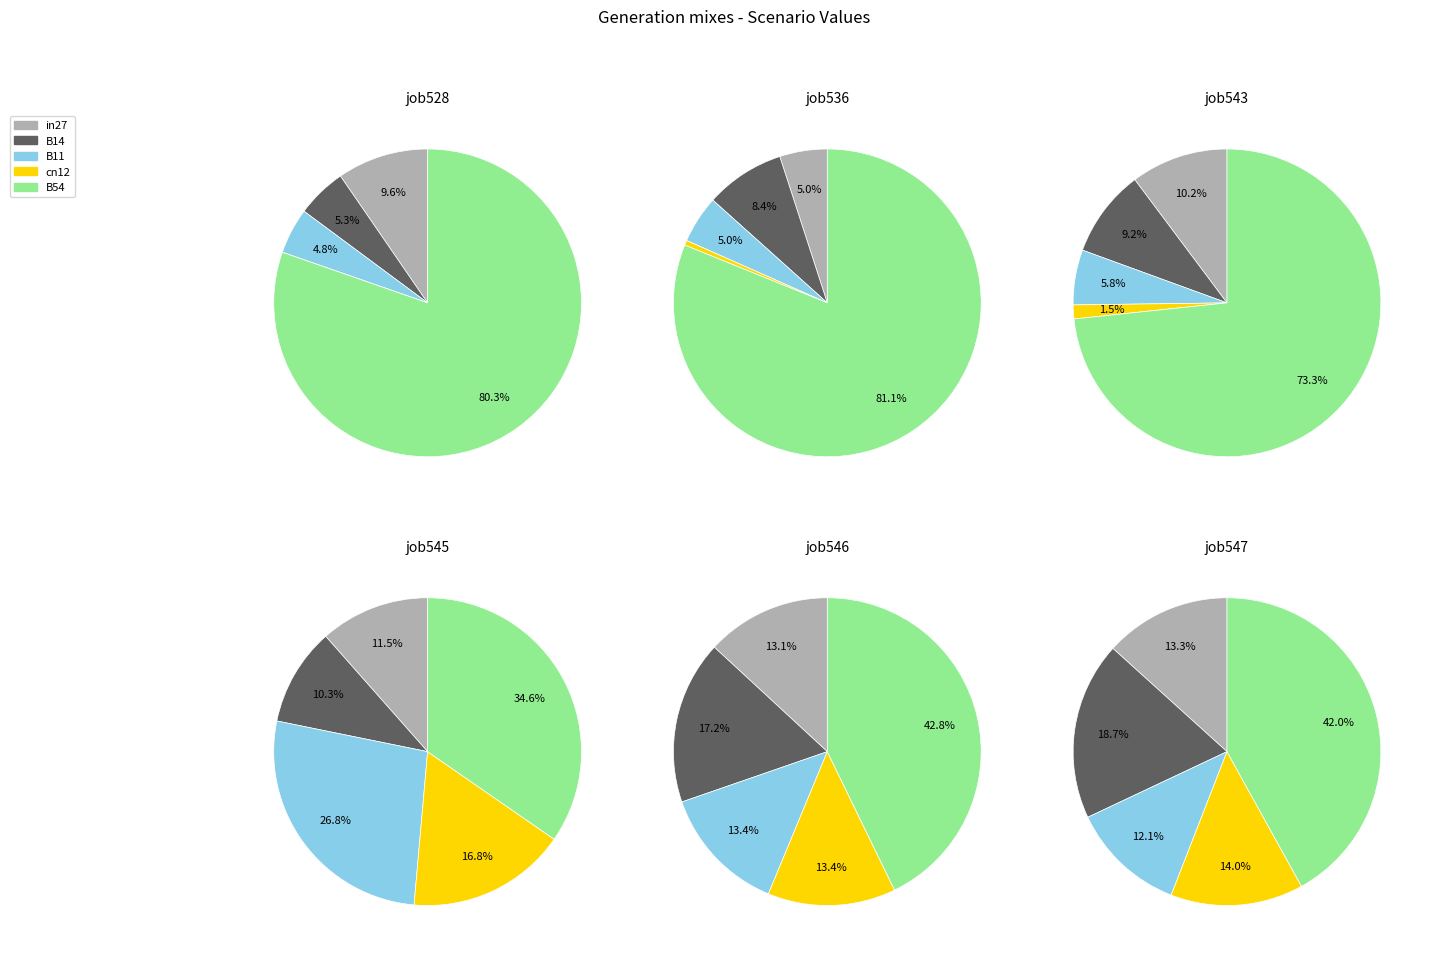

To the nearest percent, what portion does B14 represent?

8%